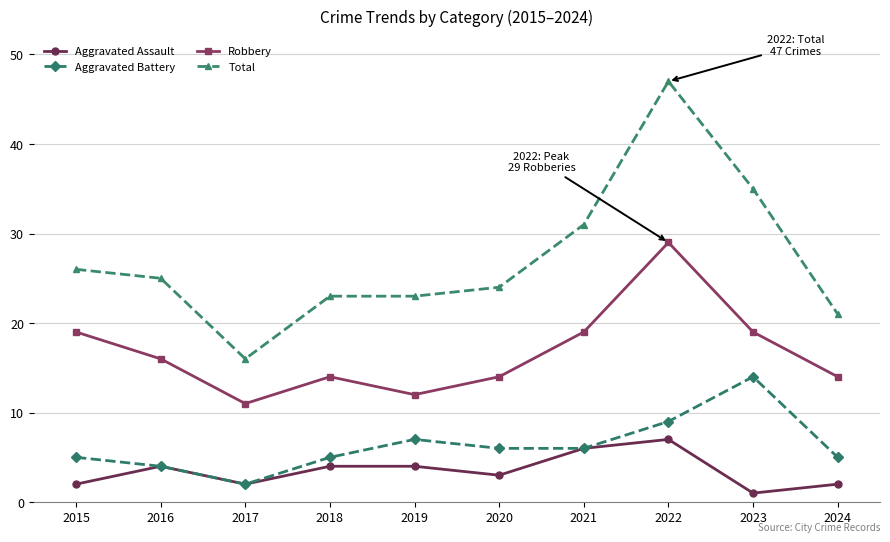

At which category does the chart reach its peak across all series?

2022